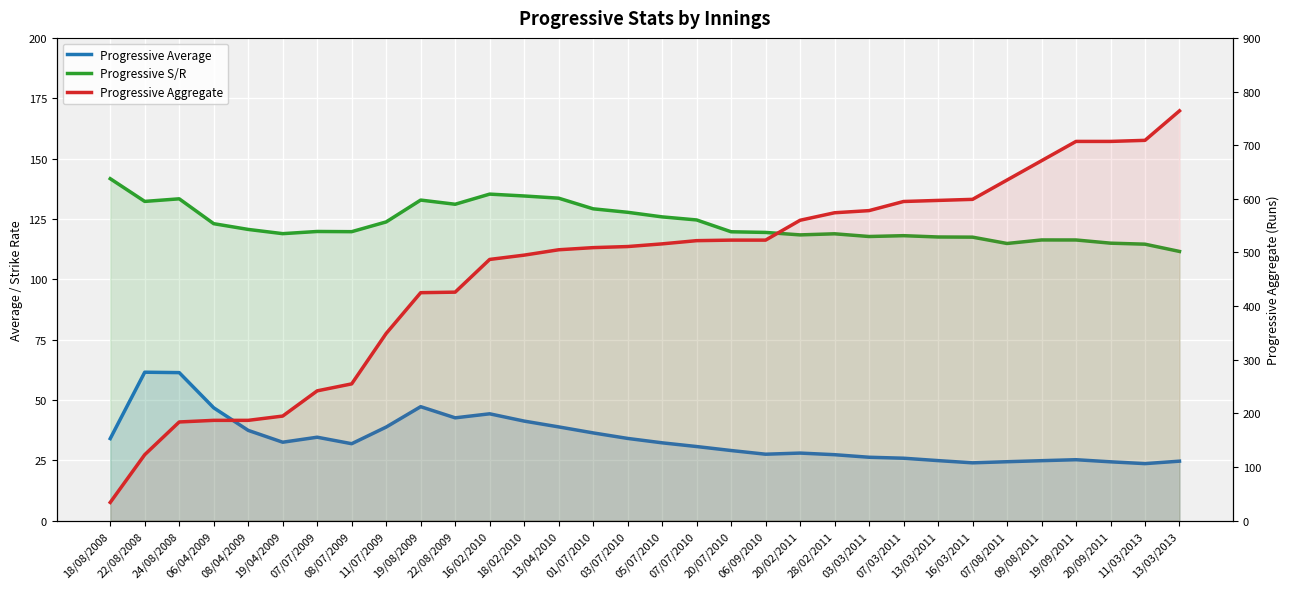

Rank the series by their maximum value, from lowest to highest.

Progressive Average, Progressive S/R, Progressive Aggregate